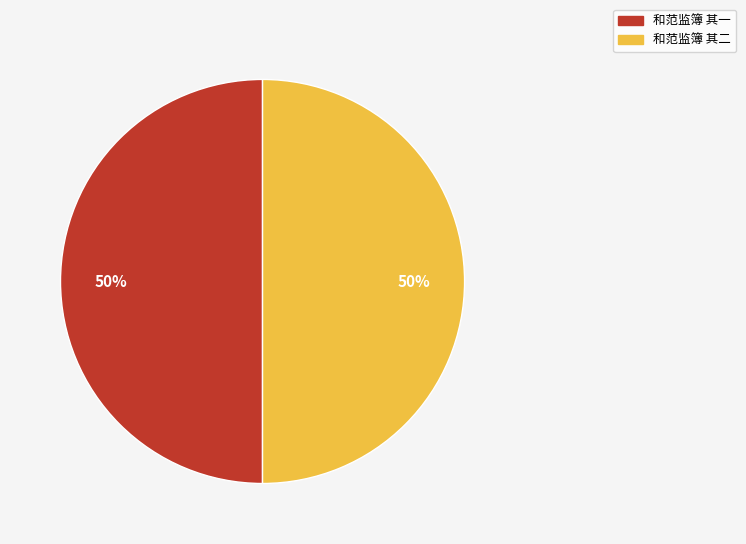

Combined, do 和范监簿 其二 and 和范监簿 其一 account for over 50%?

Yes